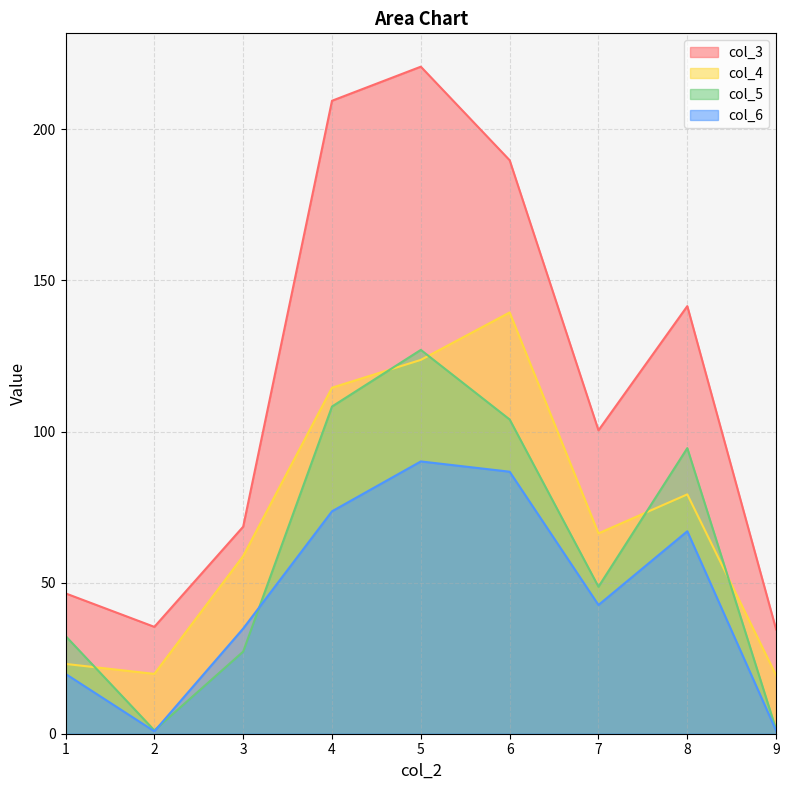

How many interior local peaks does the col_6 series have?

2